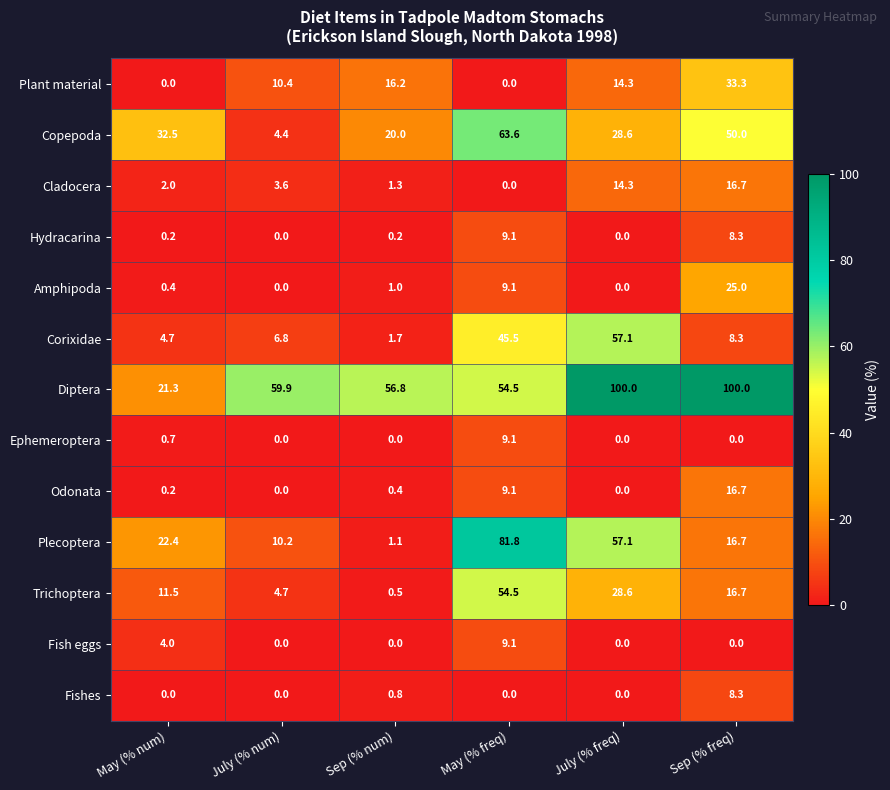

Count the number of categories in the chart.

6